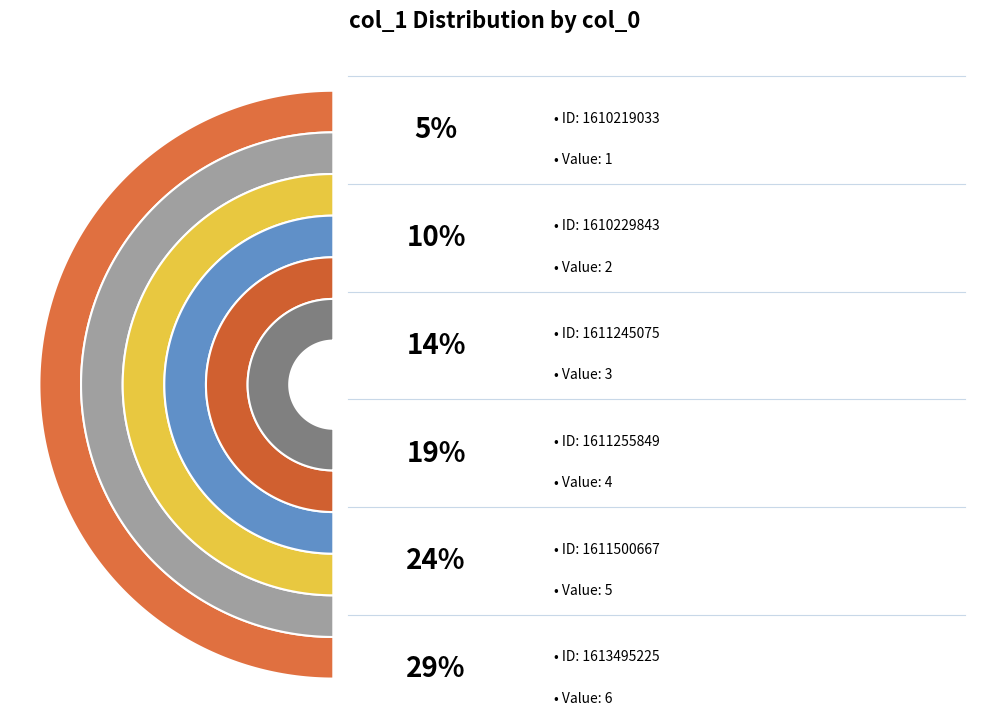

What is the largest slice in the pie chart?

1613495225